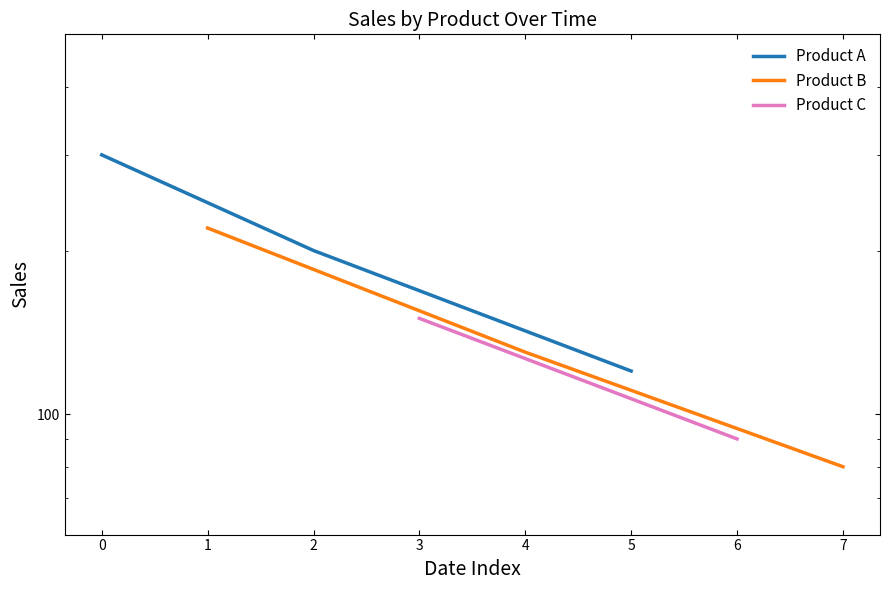

Is this an area chart (filled region under the line)?

No